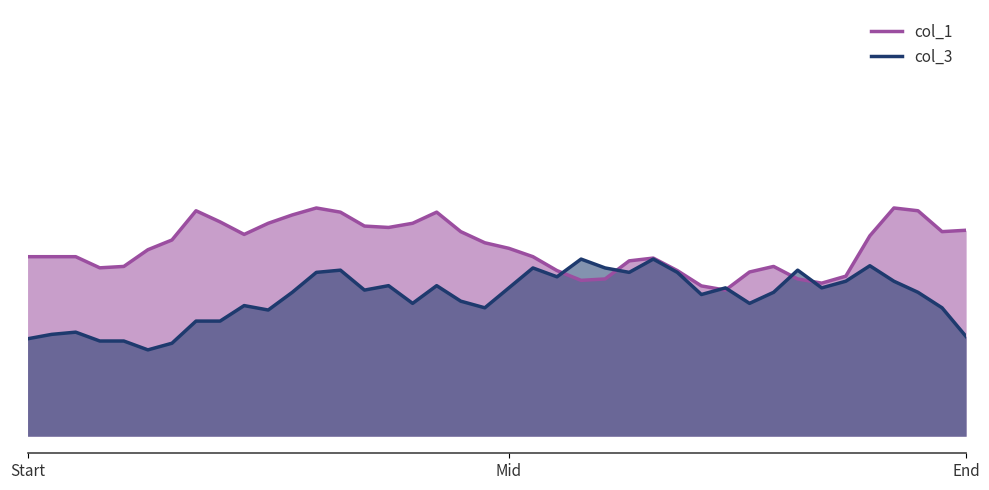

Which series has the largest total across all categories?

col_1